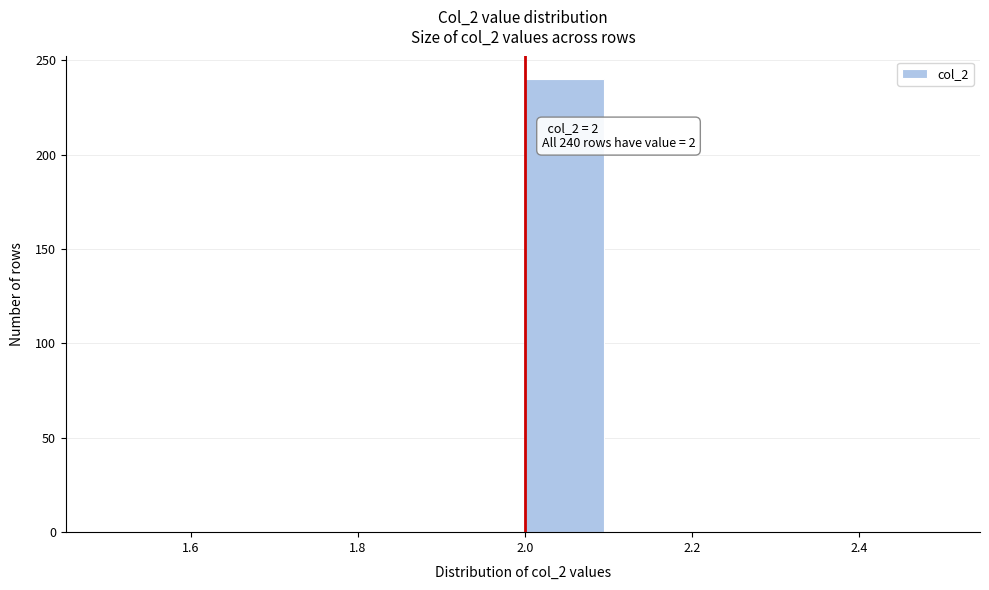

Which range on the x-axis has the tallest bar?

2.0 to 2.1